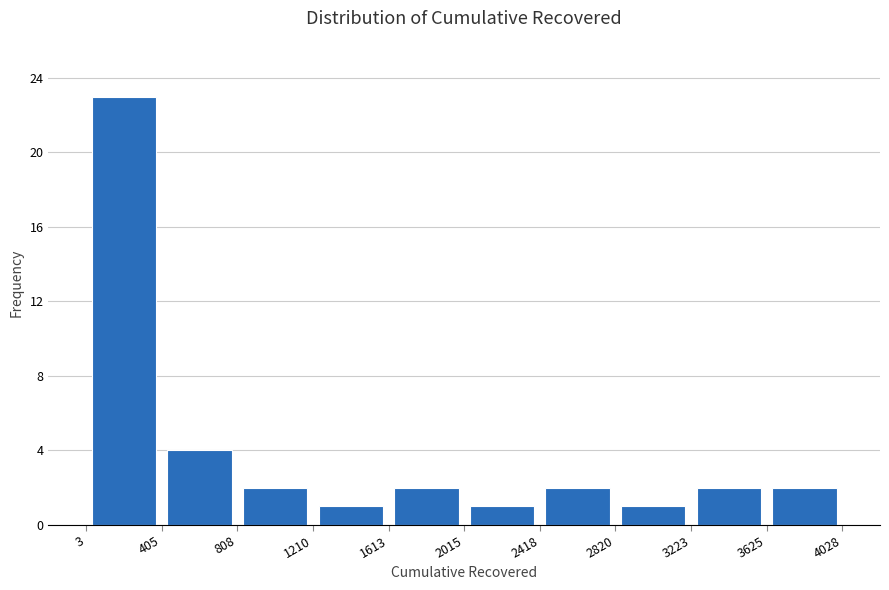

Reading left to right, transcribe this chart: for each bar, give the range it covers on the x-axis and its height. The values are not printed on the chart, so give them approximately, as read against the axis.

3 to 405: 23
405 to 808: 4
808 to 1210: 2
1210 to 1613: 1
1613 to 2015: 2
2015 to 2418: 1
2418 to 2820: 2
2820 to 3223: 1
3223 to 3625: 2
3625 to 4028: 2